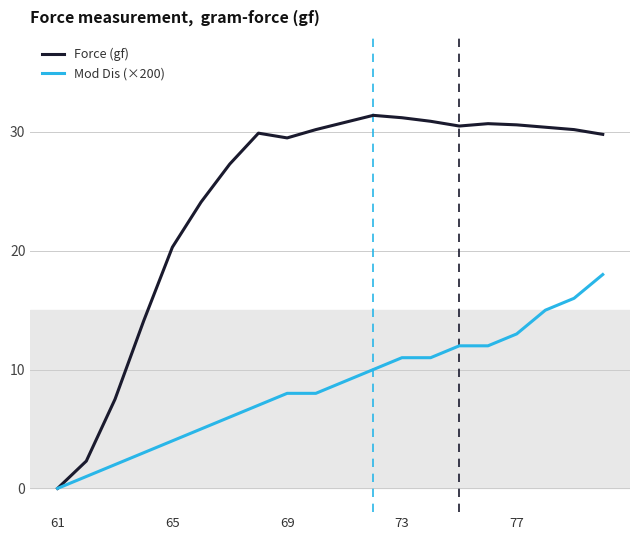

How many categories are shown in the chart?

20